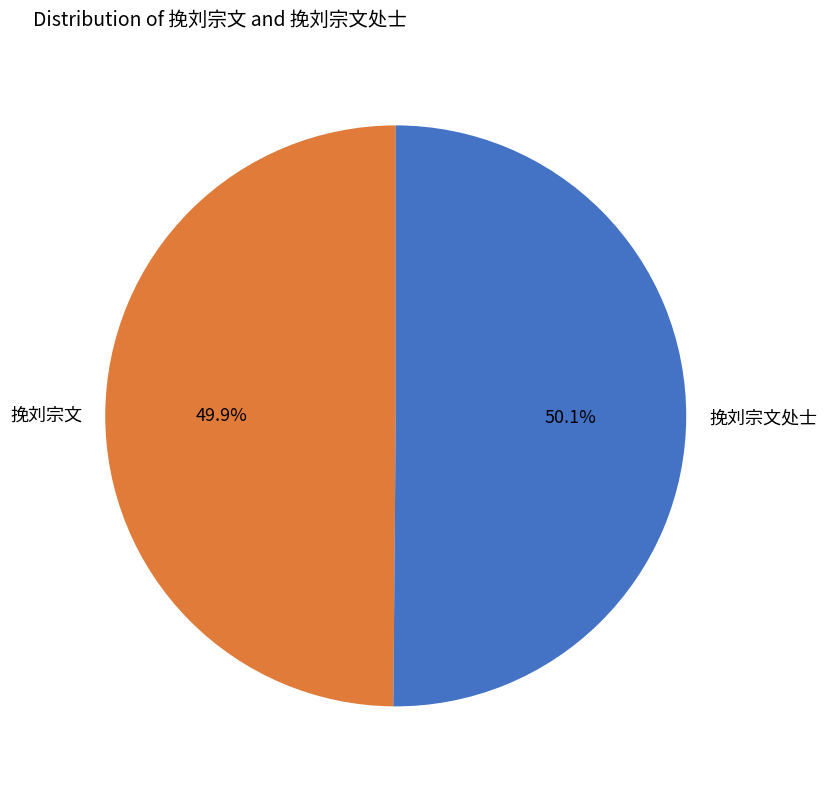

What is the ratio of the value at 挽刘宗文 to the value at 挽刘宗文处士?

1.0